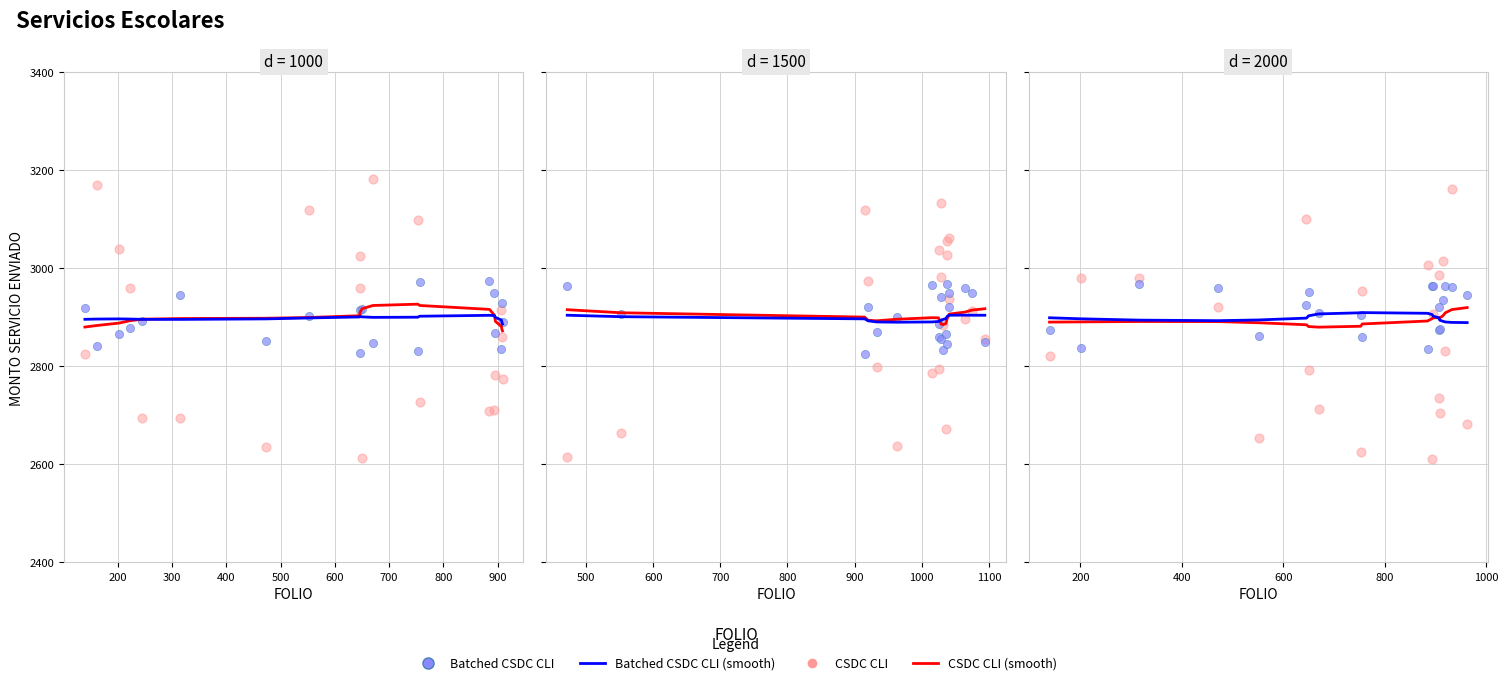

Which series has the largest total across all categories?

Batched CSDC CLI